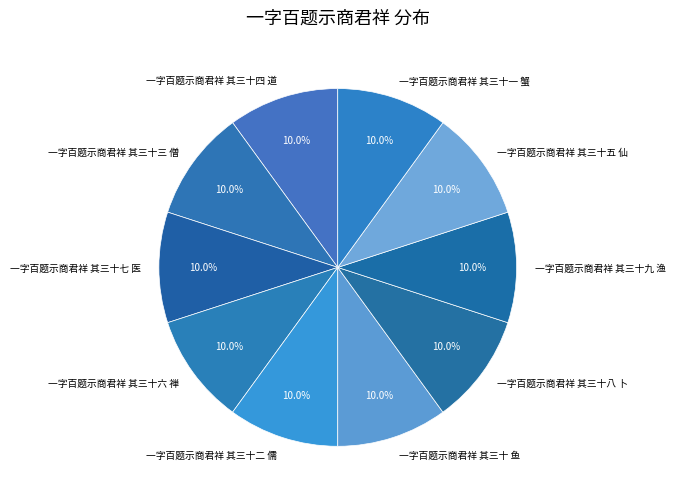

Count the number of slices in the pie.

10